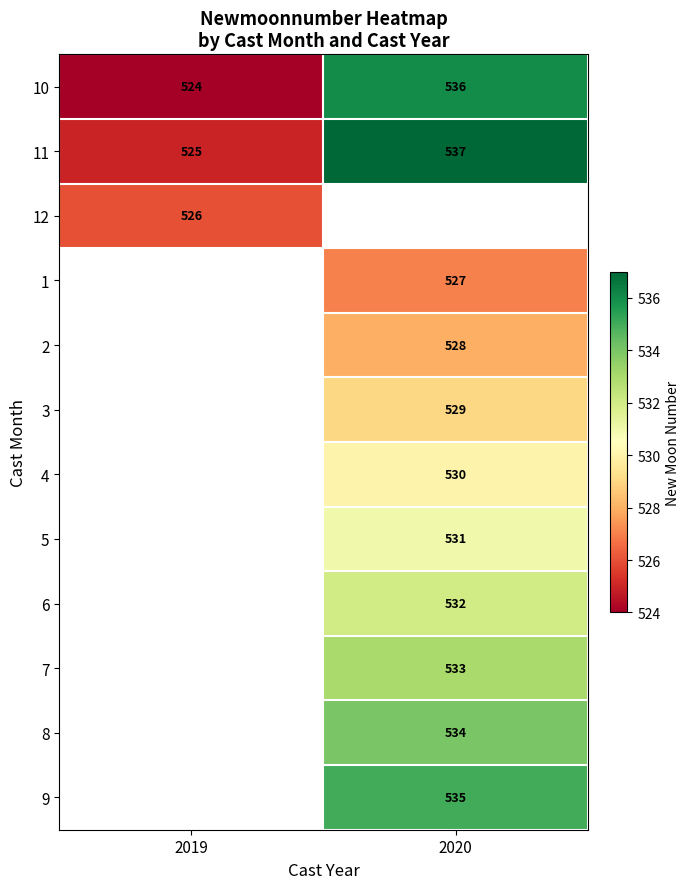

Which label corresponds to the smallest value in the chart?

2019